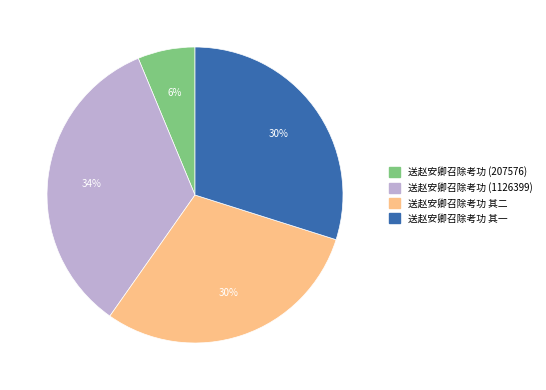

Between 送赵安卿召除考功 其一 and 送赵安卿召除考功 (207576), which is larger?

送赵安卿召除考功 其一